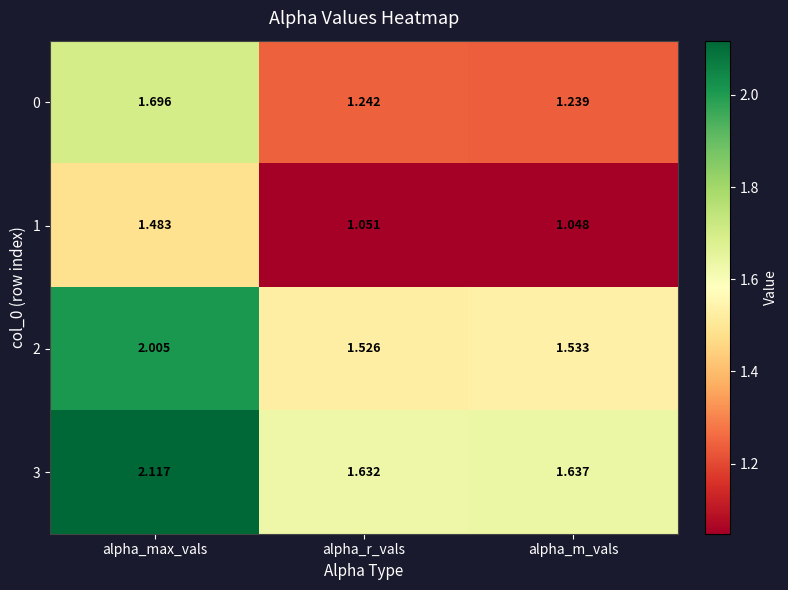

At which category is the sum across all series the highest?

alpha_max_vals